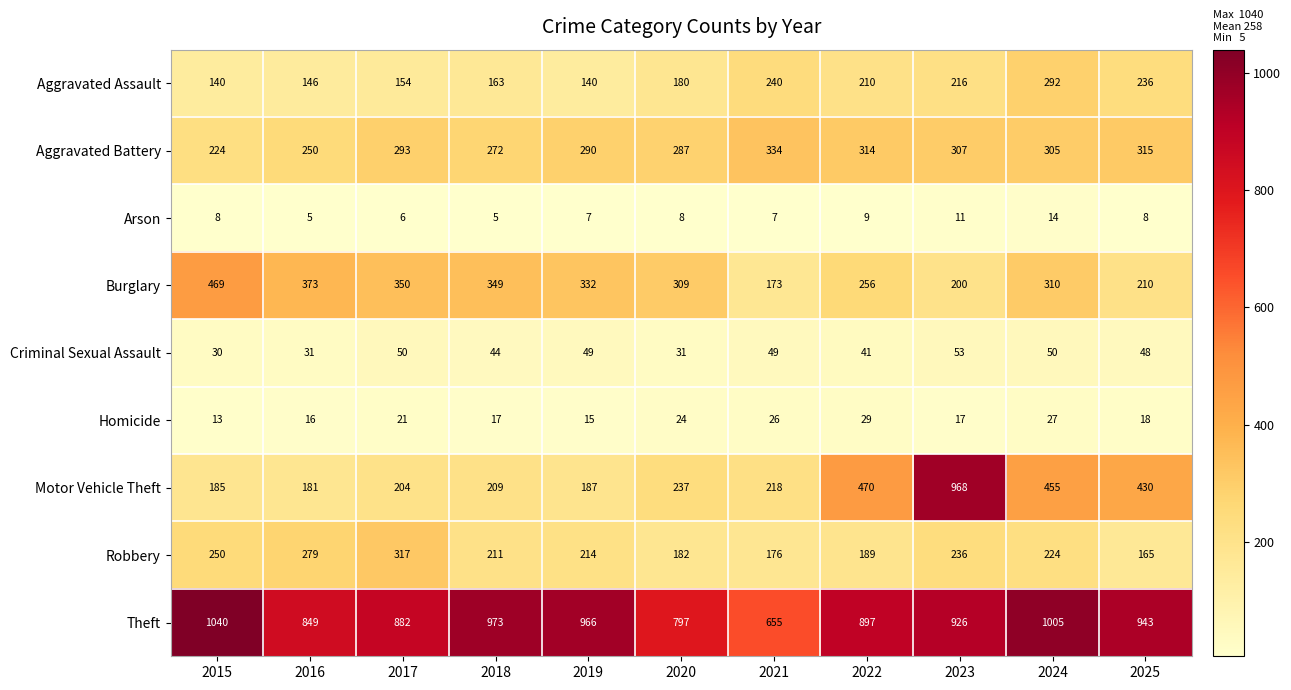

Which label corresponds to the largest value in the chart?

2015